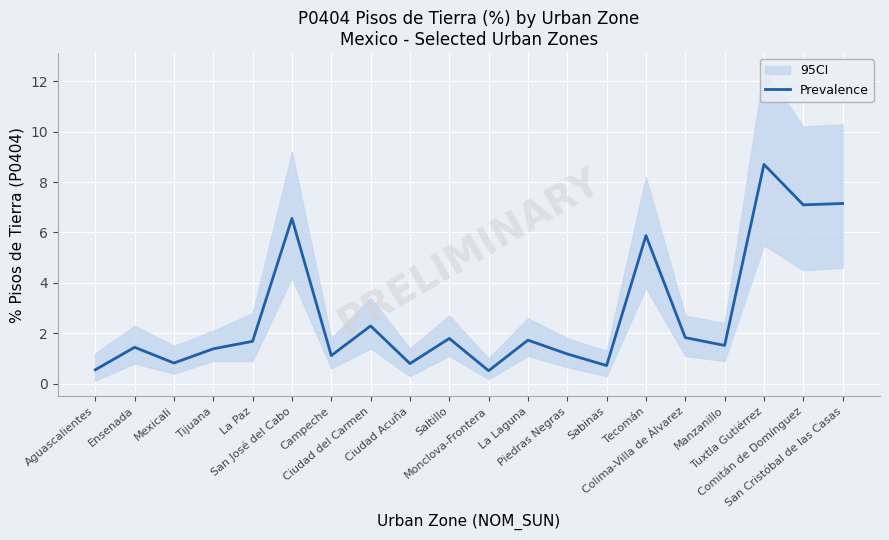

What is the difference between the values at Ciudad Acuña and San Cristóbal de las Casas?

6.4